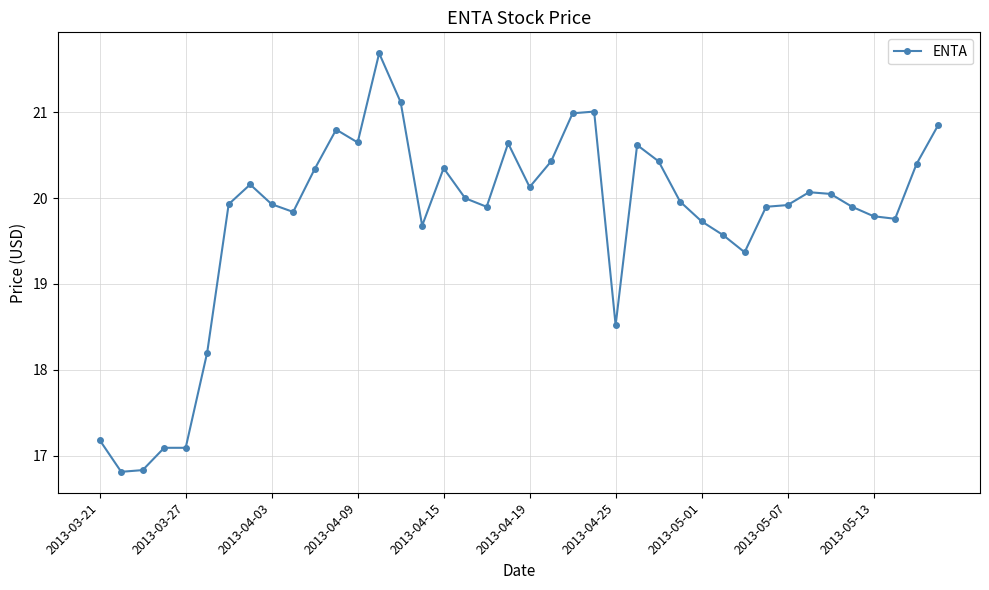

What is the value of the 1st point from the left?

17.2